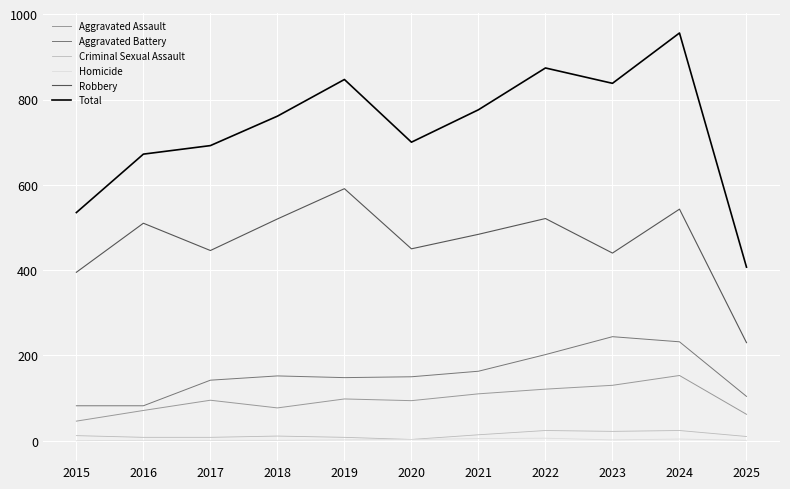

What is the difference between the second highest and minimum values in the Aggravated Assault series?

84